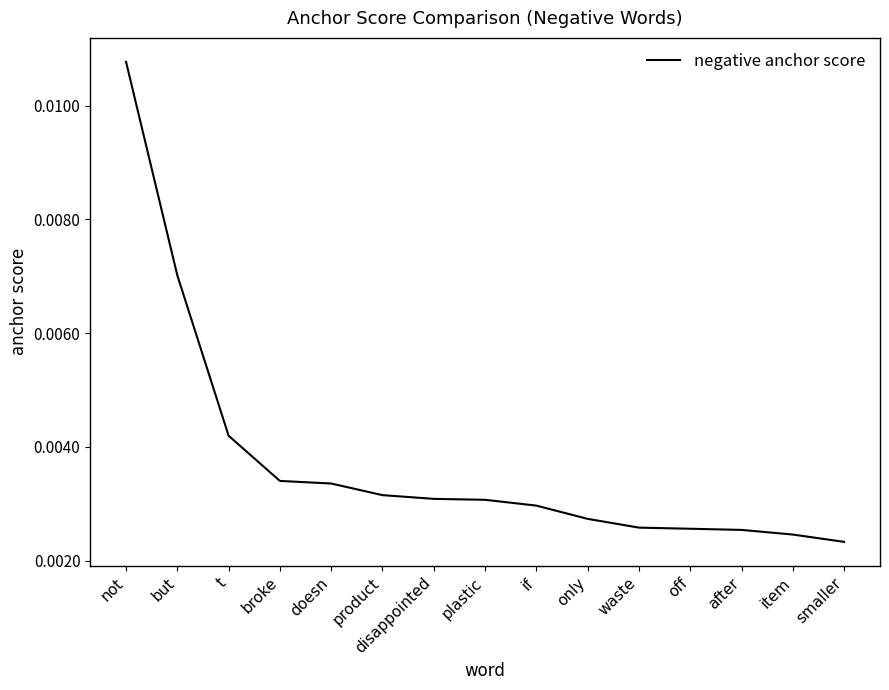

What position from the left is not?

1